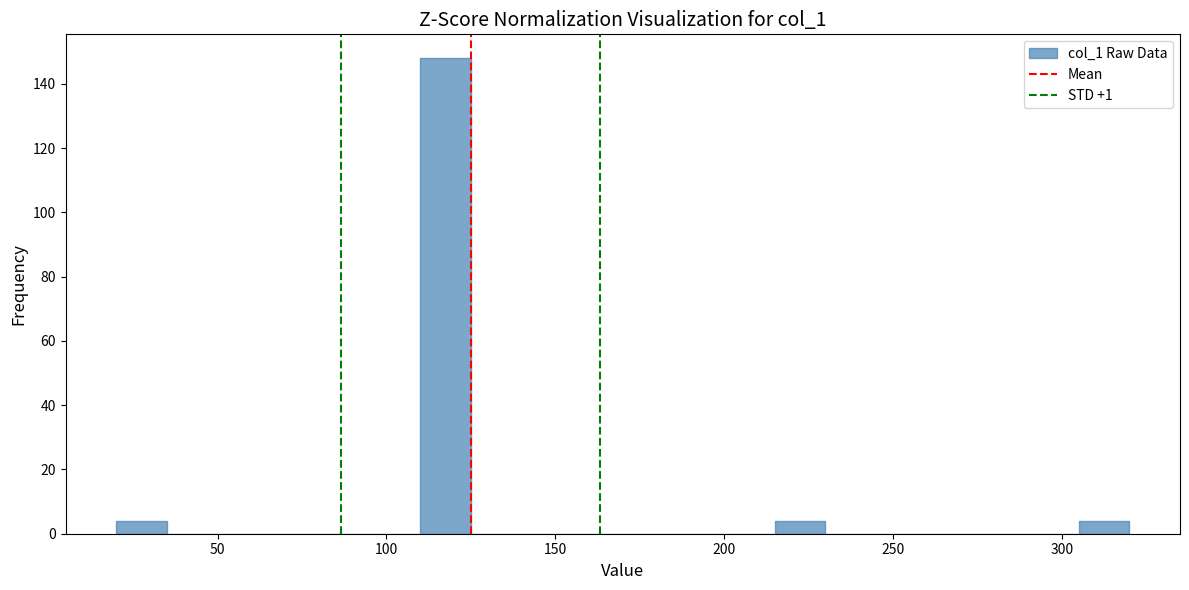

Around what value on the x-axis is the tallest bar? Give the approximate position of its centre, as read against the axis.

120